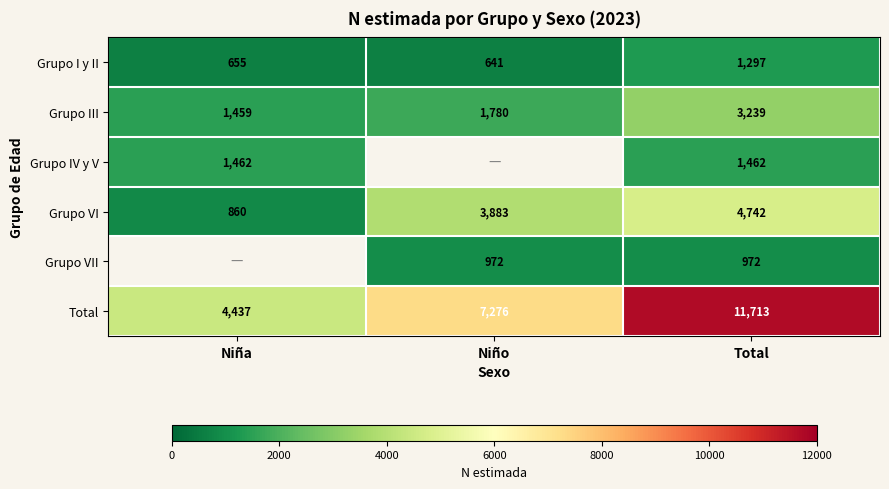

How many data points in Total are less than 7276?

1